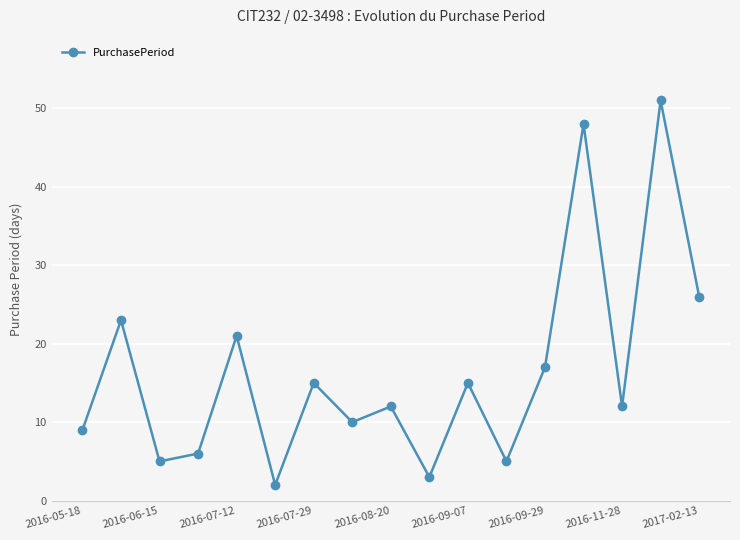

How many distinct data groups are displayed?

1